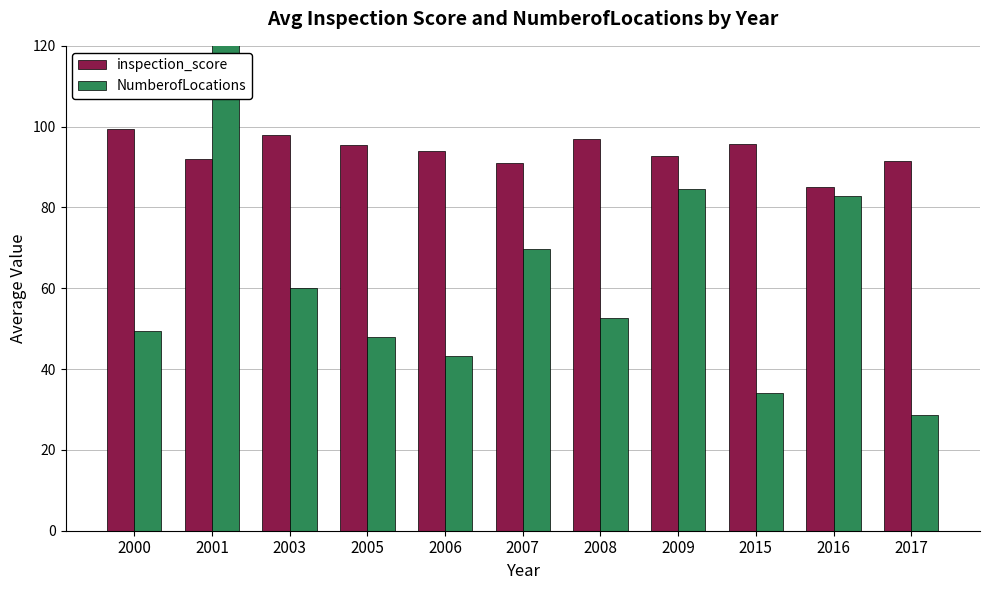

How many bars are there in total?

22